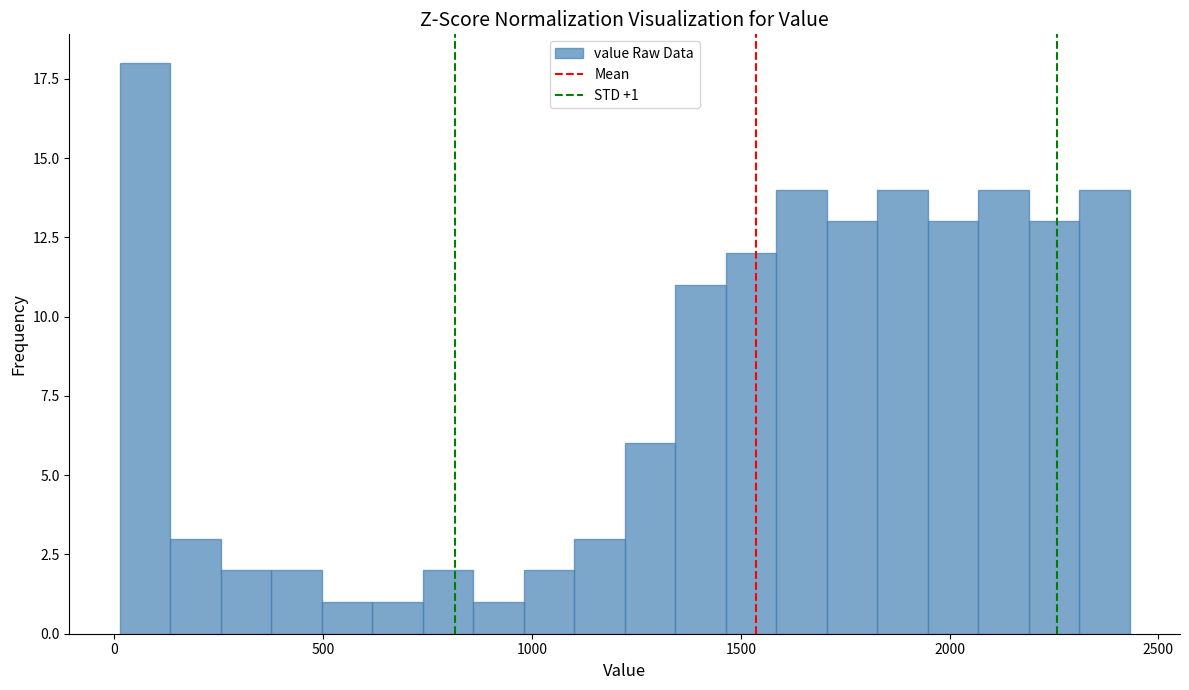

Around what value on the x-axis is the tallest bar? Give the approximate position of its centre, as read against the axis.

50